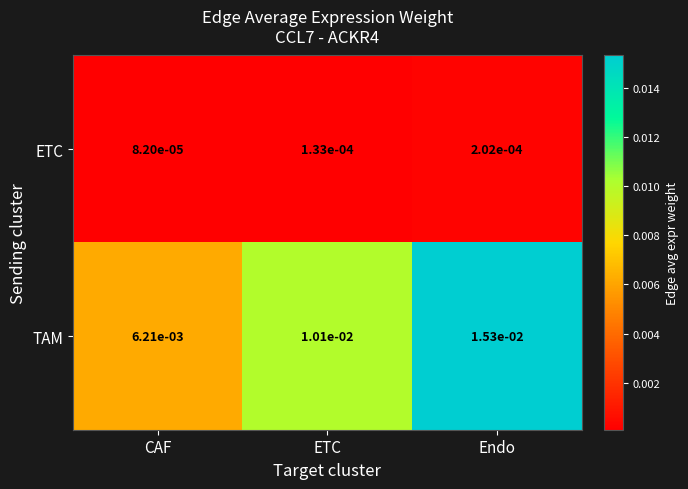

Is the value of TAM at Endo greater than the value of ETC at ETC?

Yes